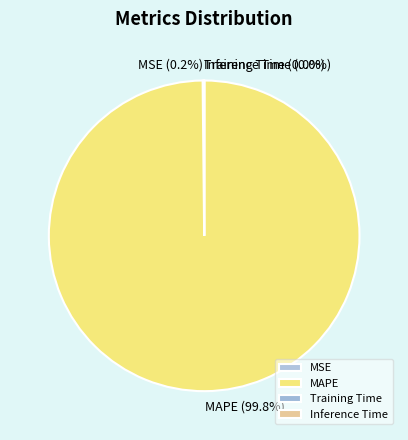

To the nearest percent, what portion does MAPE represent?

100%